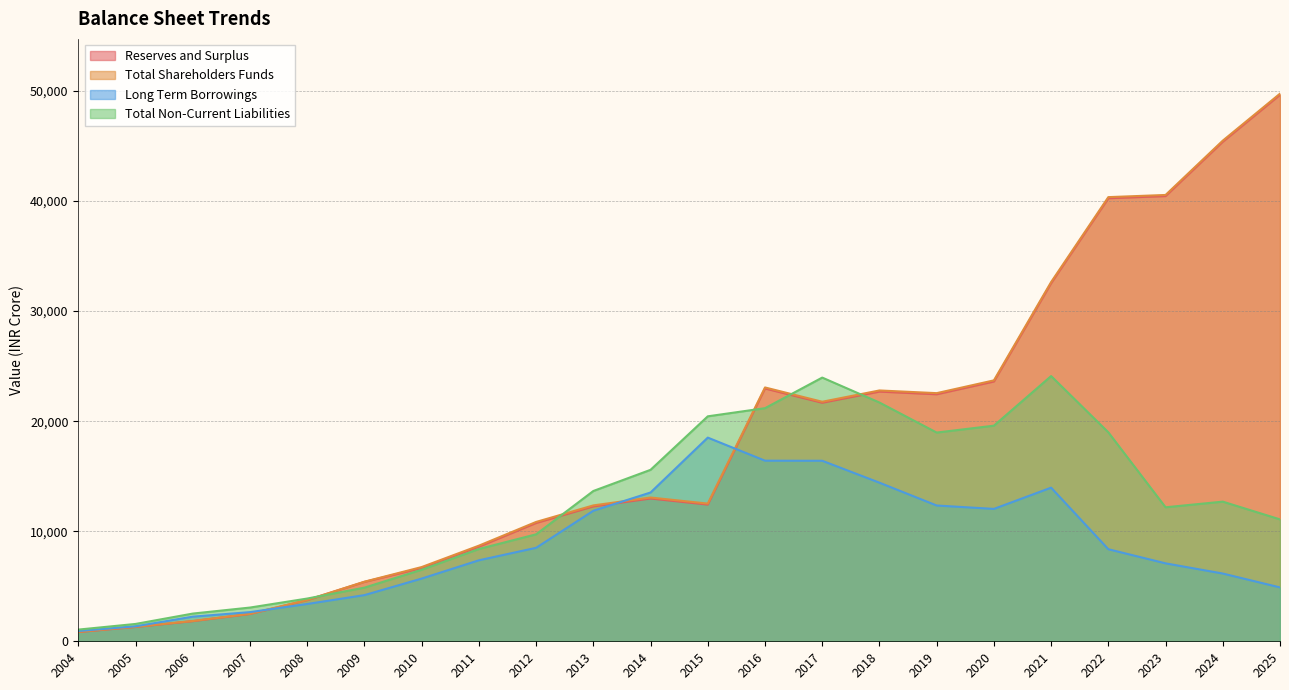

Rank the categories by Total Shareholders Funds value from highest to lowest.

2025, 2024, 2023, 2022, 2021, 2020, 2016, 2018, 2019, 2017, 2014, 2015, 2013, 2012, 2011, 2010, 2009, 2008, 2007, 2006, 2005, 2004